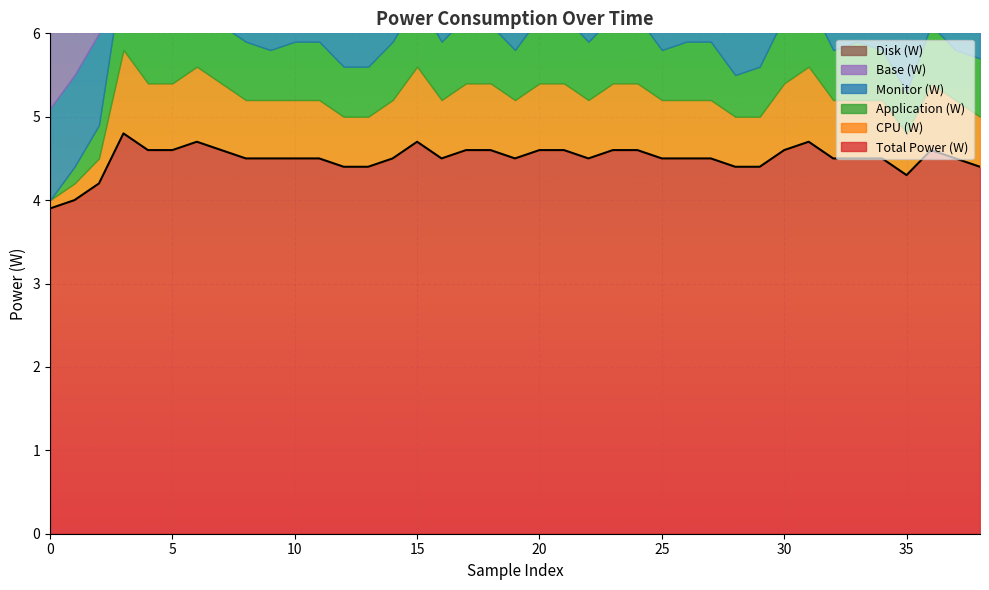

How many interior local peaks does the CPU (W) series have?

5